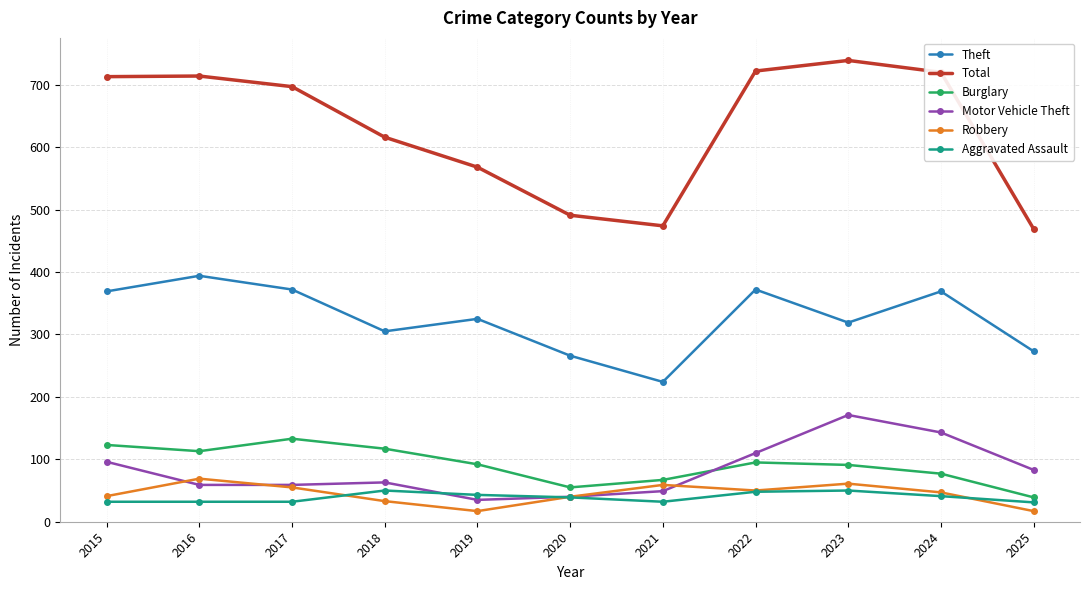

How many lines are shown in the chart?

6